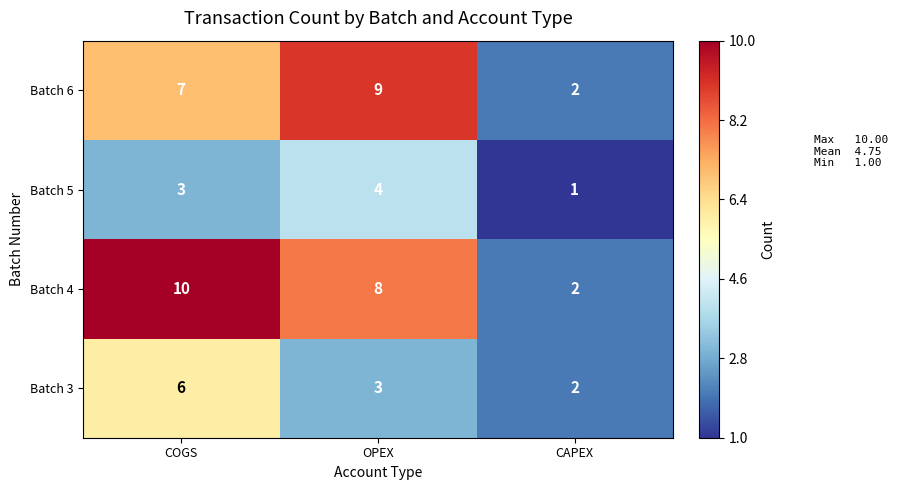

What is the maximum value shown in the chart?

10